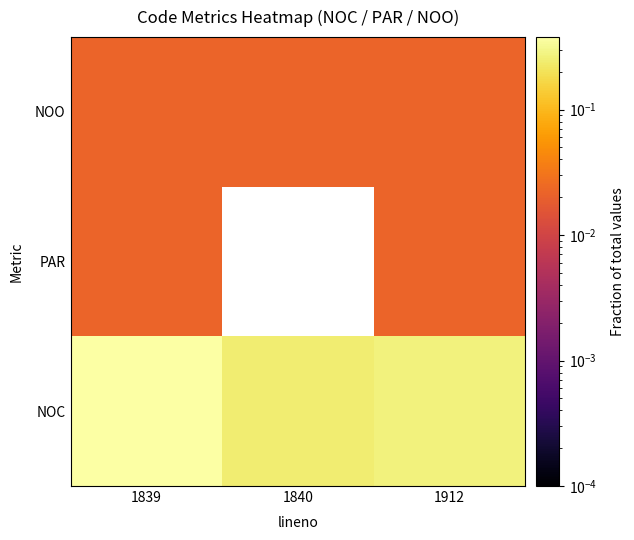

Reading left to right, list all the values displayed in this chart.

NOC: 1839=0.4	1840=0.2	1912=0.3
PAR: 1839=0.0	1840=0.0	1912=0.0
NOO: 1839=0.0	1840=0.0	1912=0.0